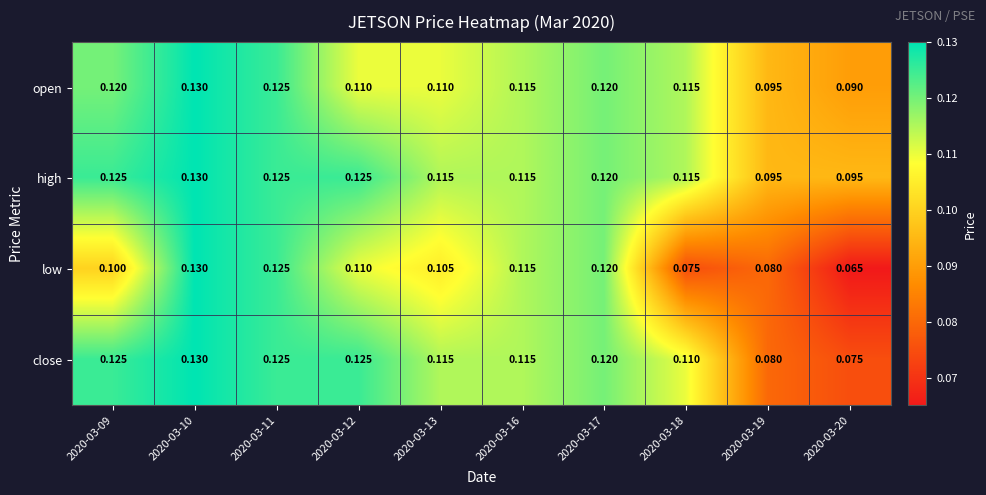

Between 2020-03-10 and 2020-03-18, which series saw the biggest shift?

low